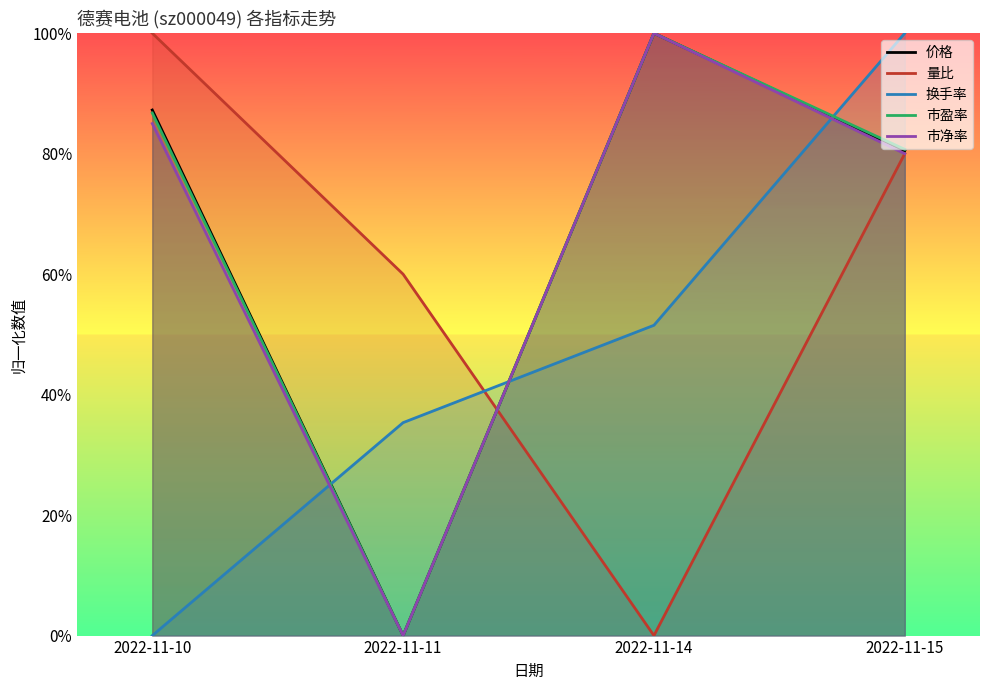

At how many categories does at least one series exceed 0?

4